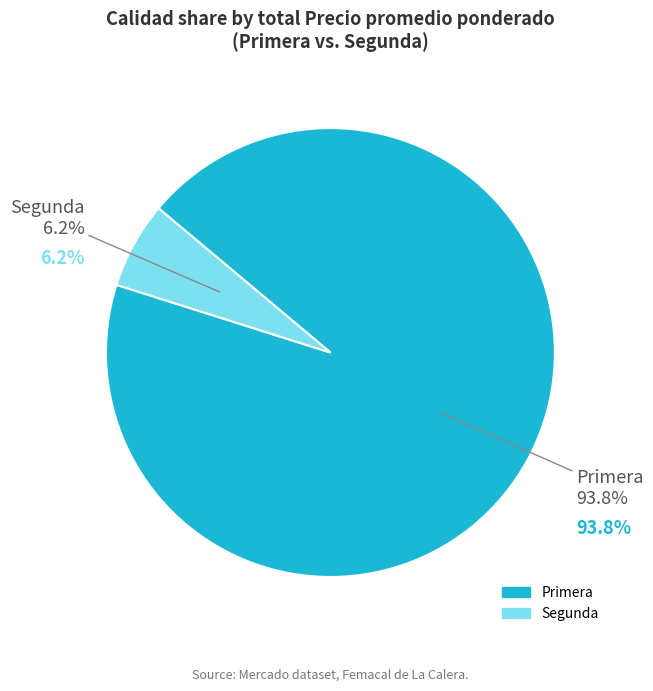

What is the majority slice?

Primera